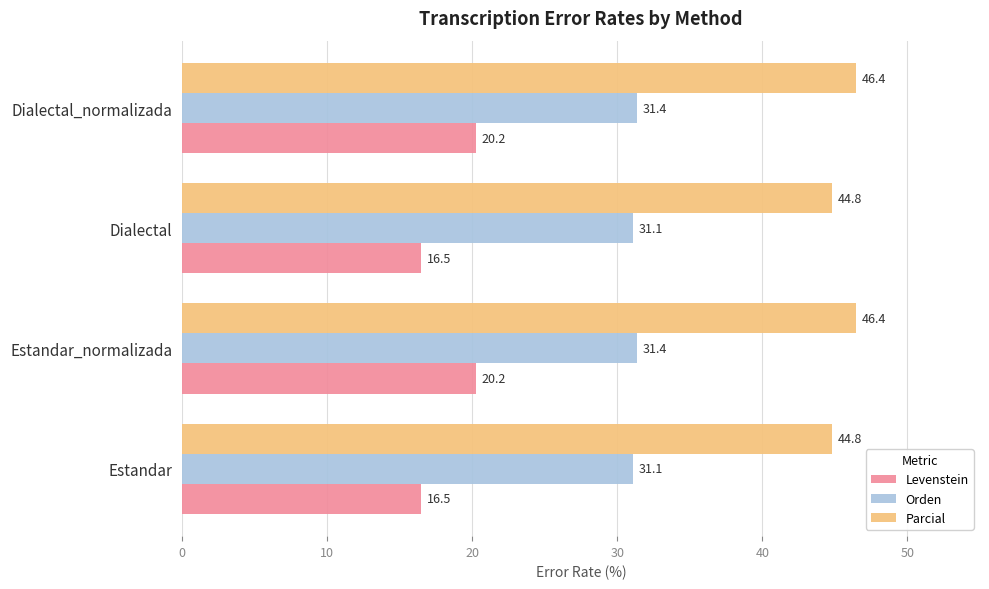

Count the Orden values in the range 31 to 32.

4